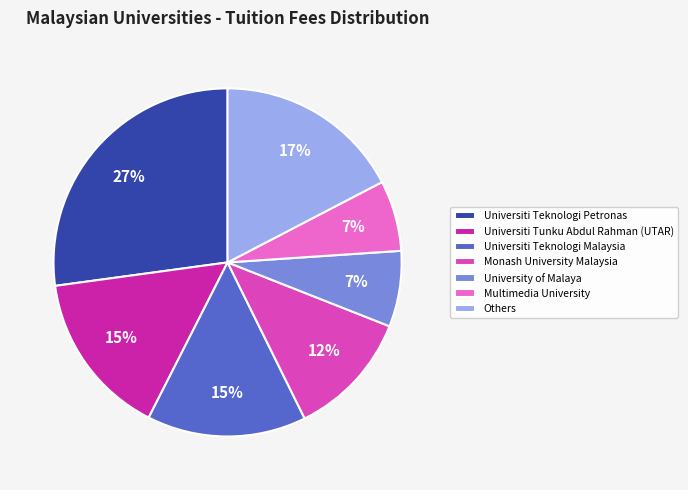

Does any single category account for the majority?

No